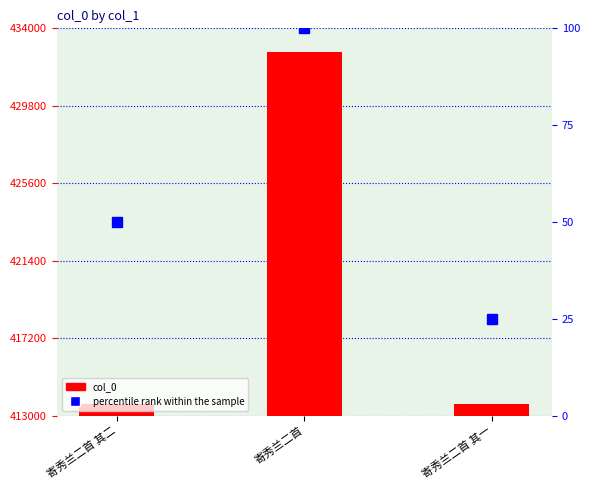

Which category has the highest value across all series?

寄秀兰二首